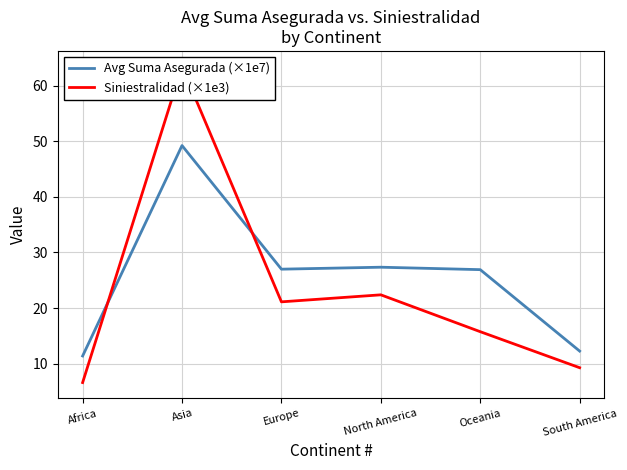

Is the value of Siniestralidad (×1e3) at North America greater than the value of Avg Suma Asegurada (×1e7) at Africa?

Yes